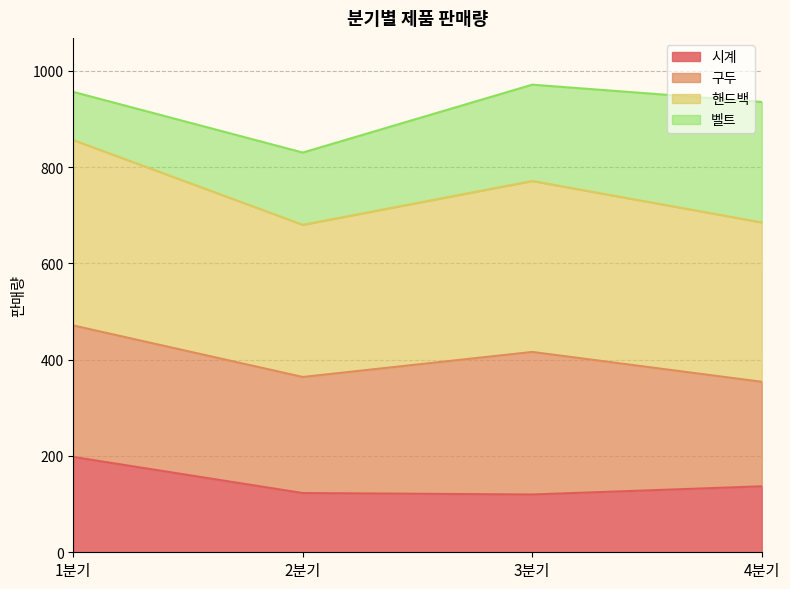

Is the value of 시계 at 1분기 greater than the value of 핸드백 at 1분기?

No